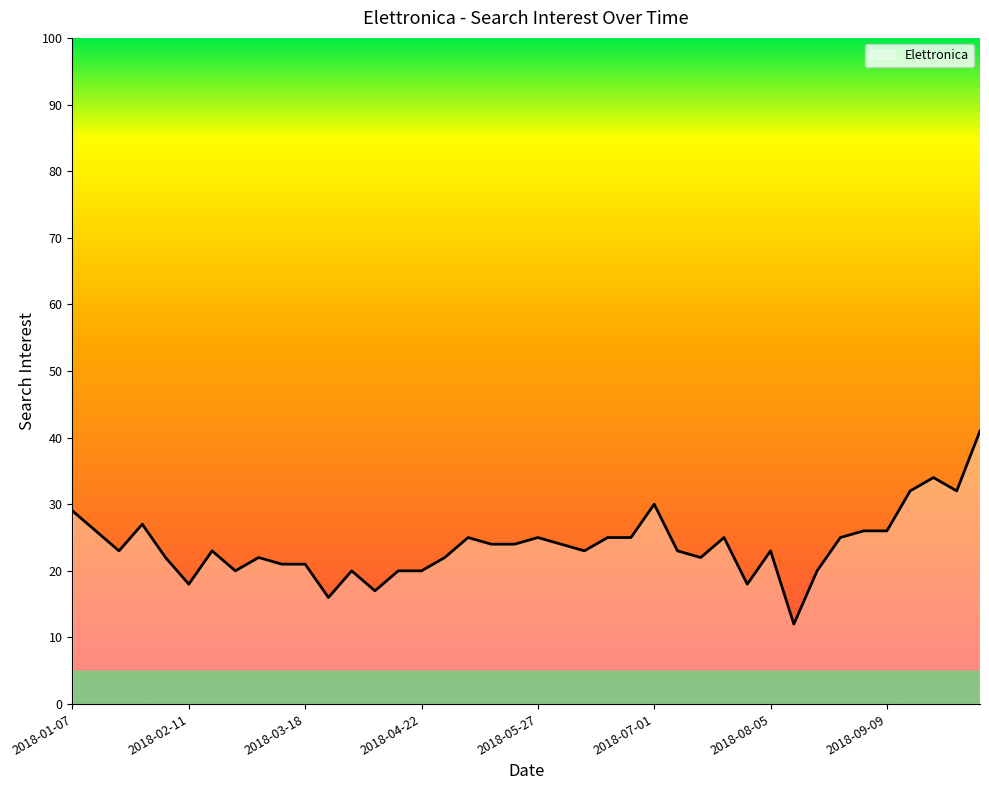

How many series are shown in this chart?

1